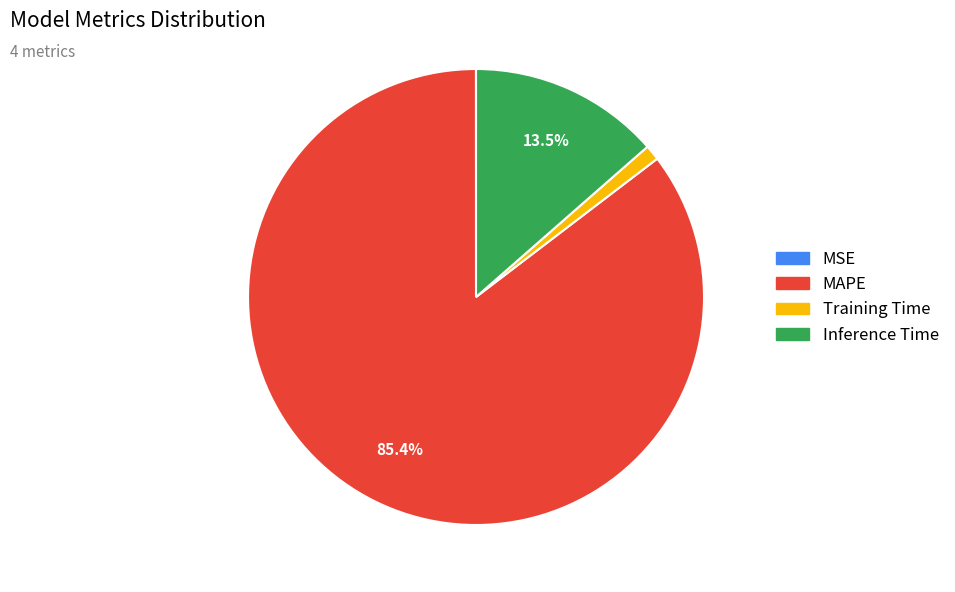

What is the ratio of the value at MAPE to the value at Inference Time?

6.3